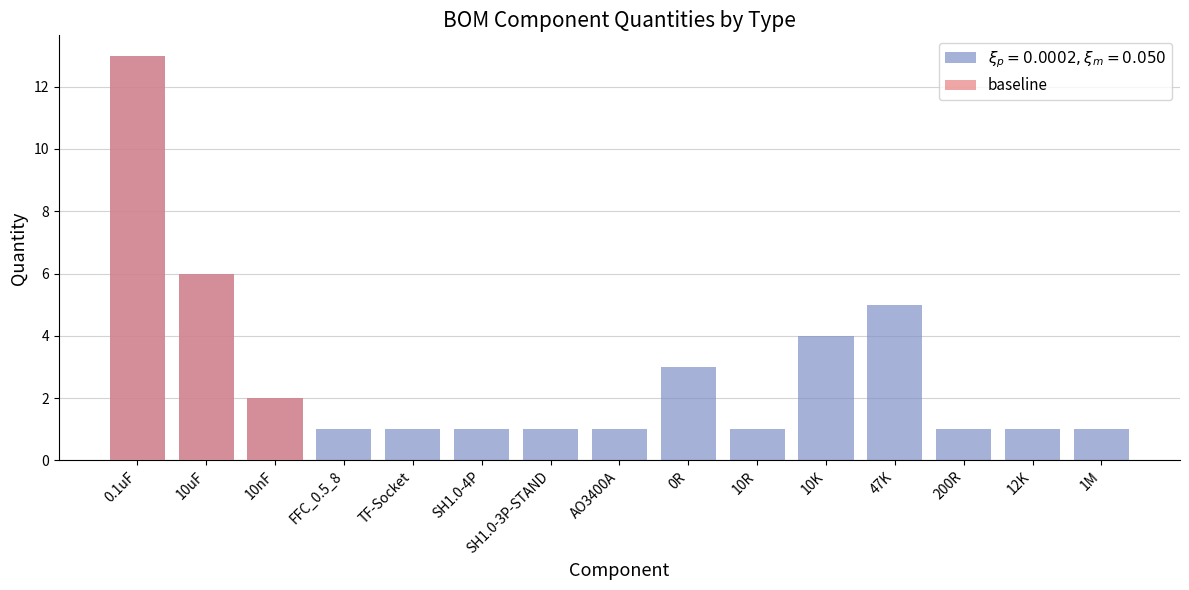

What is the value of the 3rd bar from the left?

2